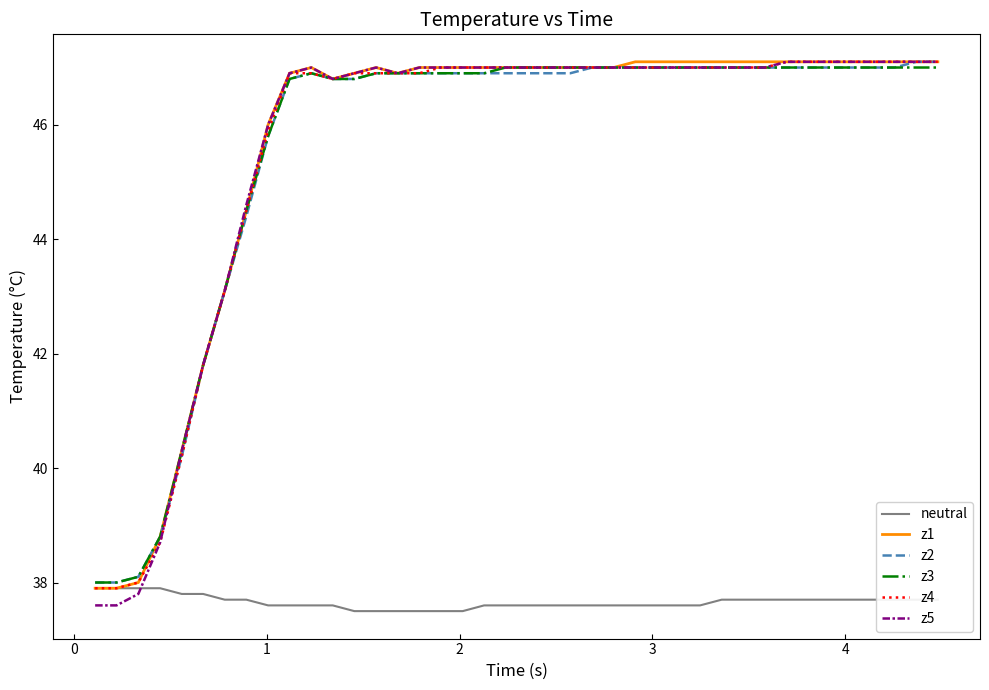

What is the lowest value of the z5 series?

37.6